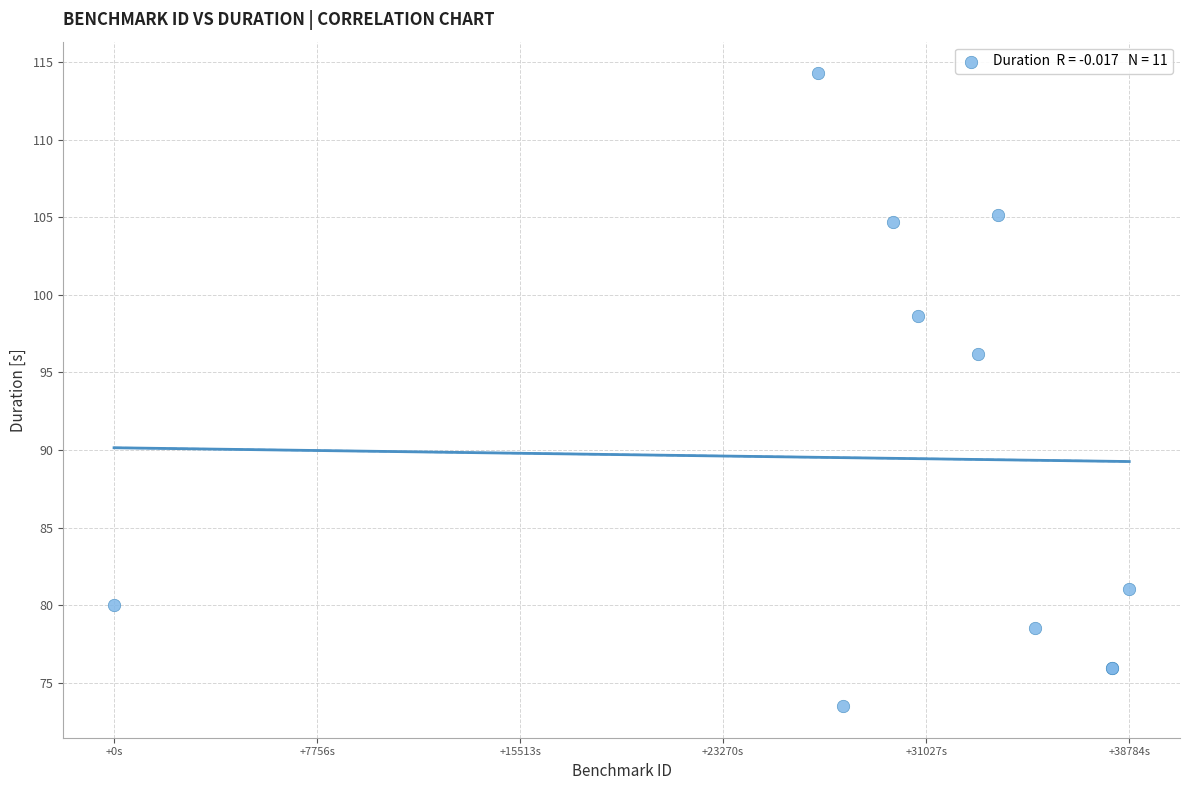

What Y value in the scatter plot is closest to 93?

96.2